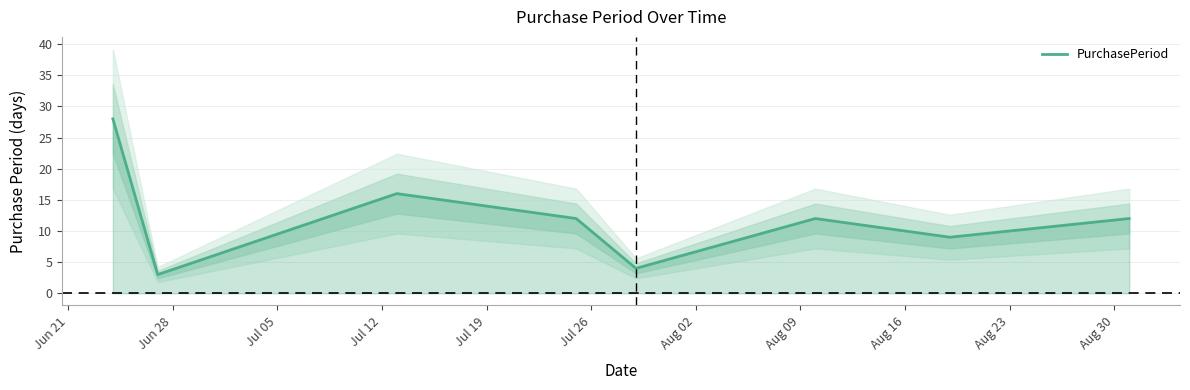

The chart shows a value of 12 at Aug 09. True or false?

True